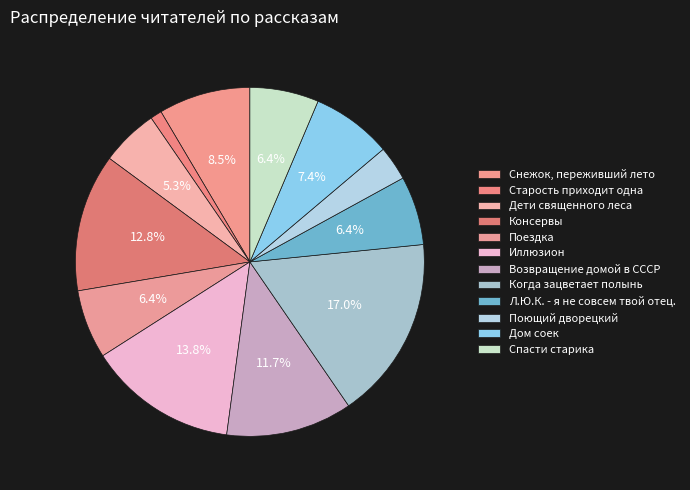

To the nearest percent, what percentage of the pie is Спасти старика?

6%